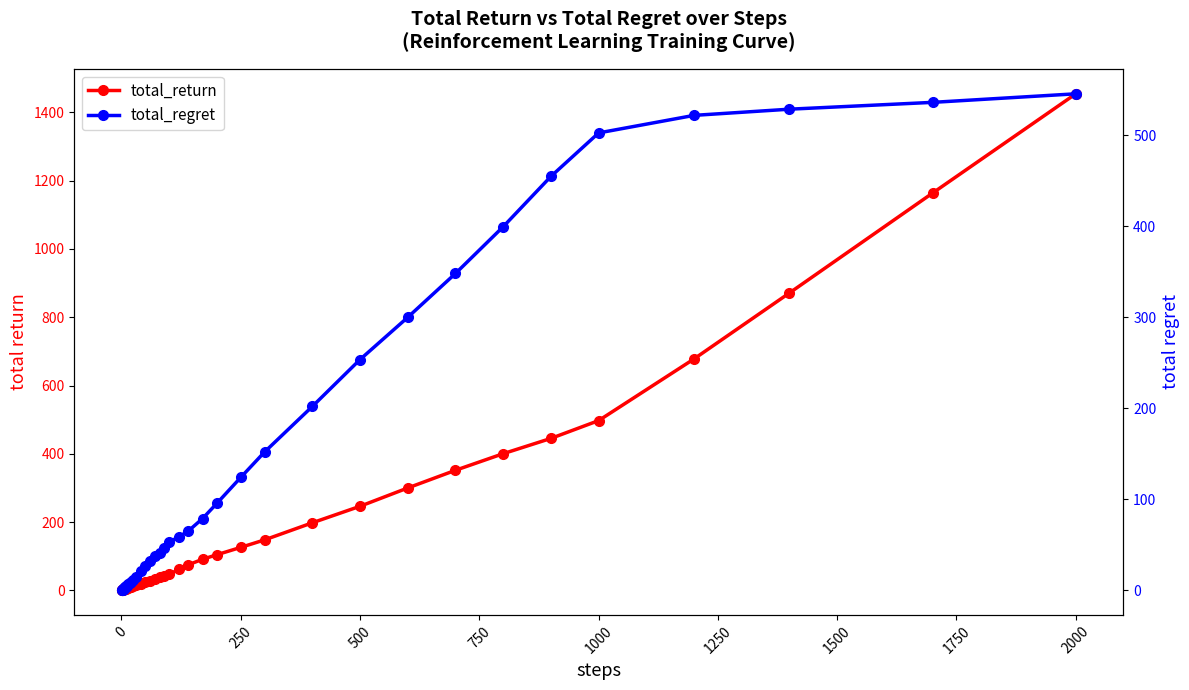

Which series has the largest range (max minus min)?

total_return